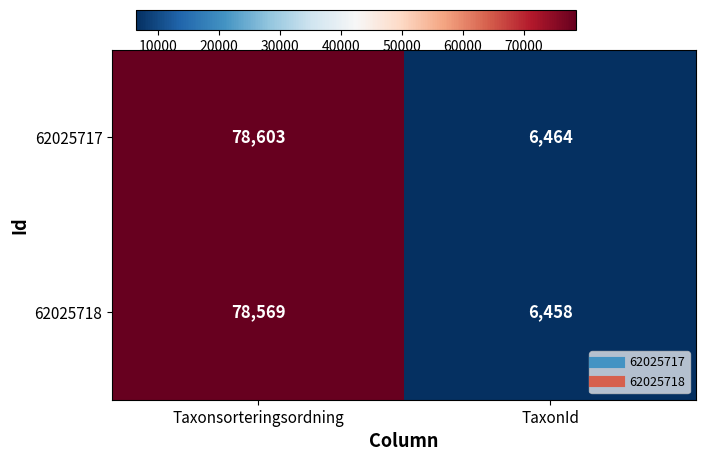

Where is 62025718 nearest to the value 42513?

TaxonId